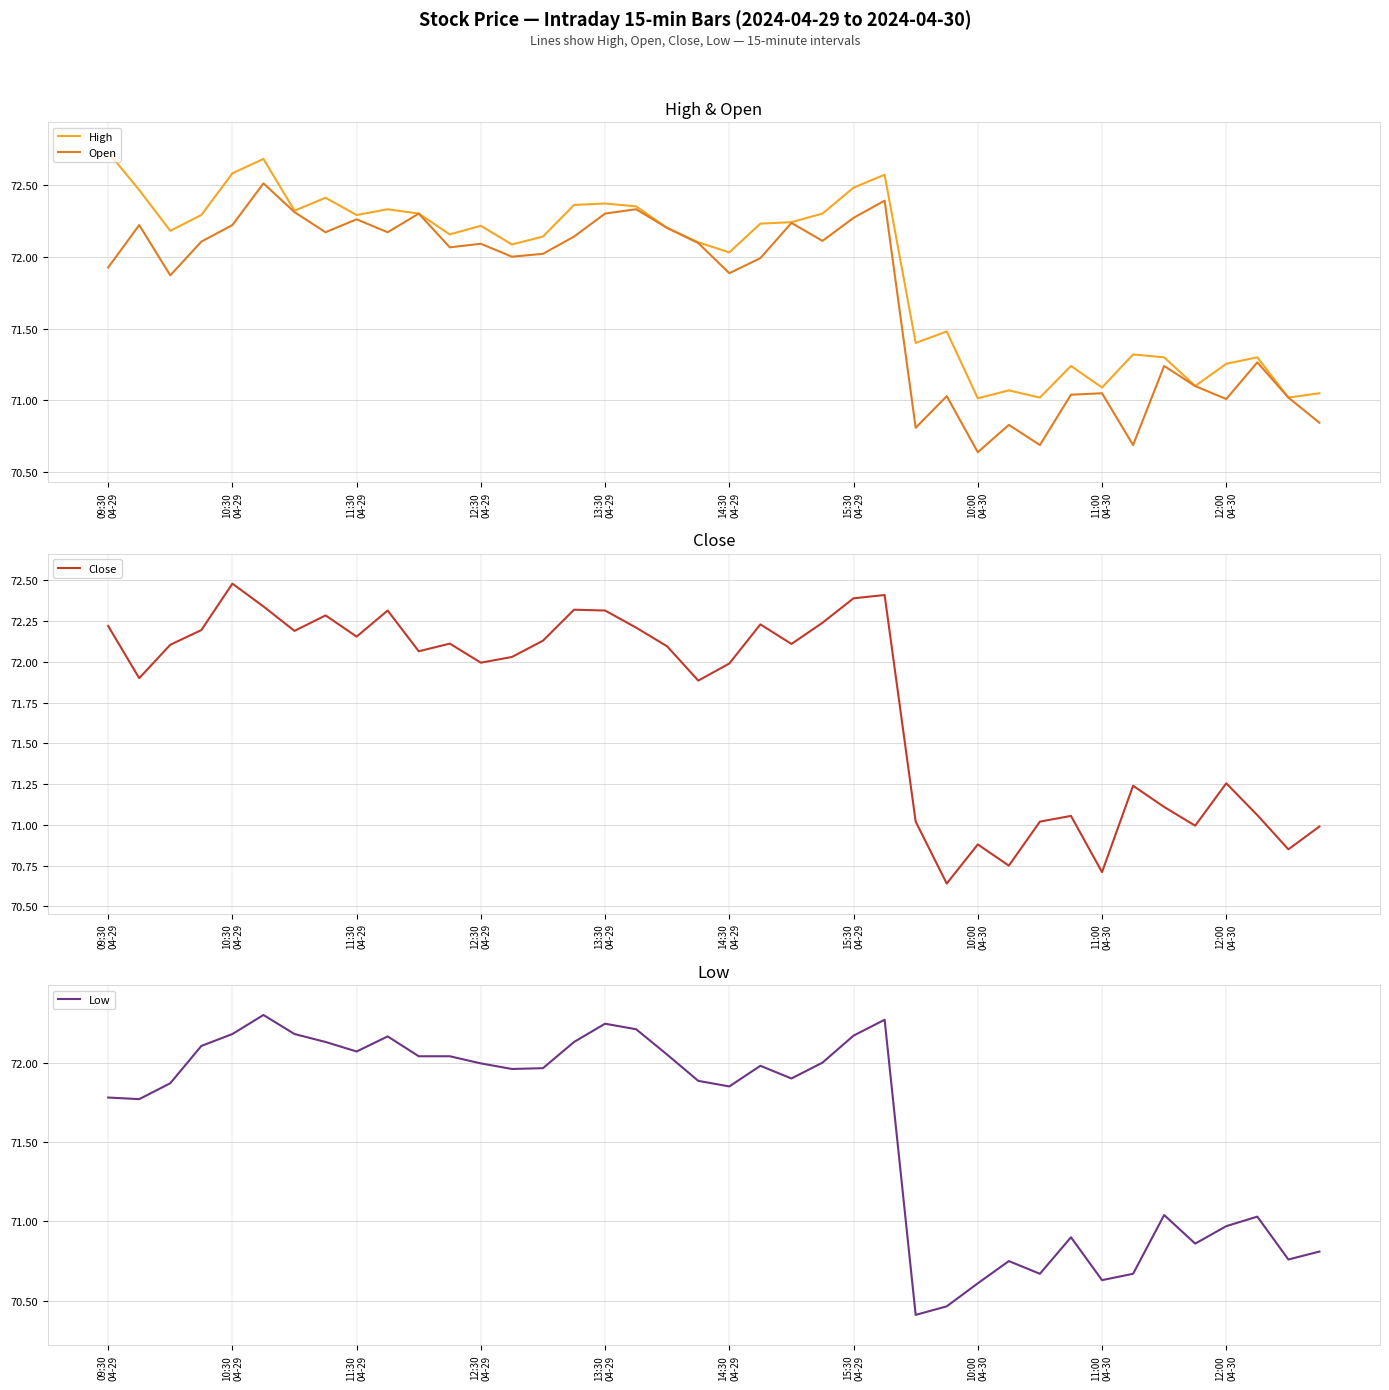

What is the lowest value of the Low series?

70.4